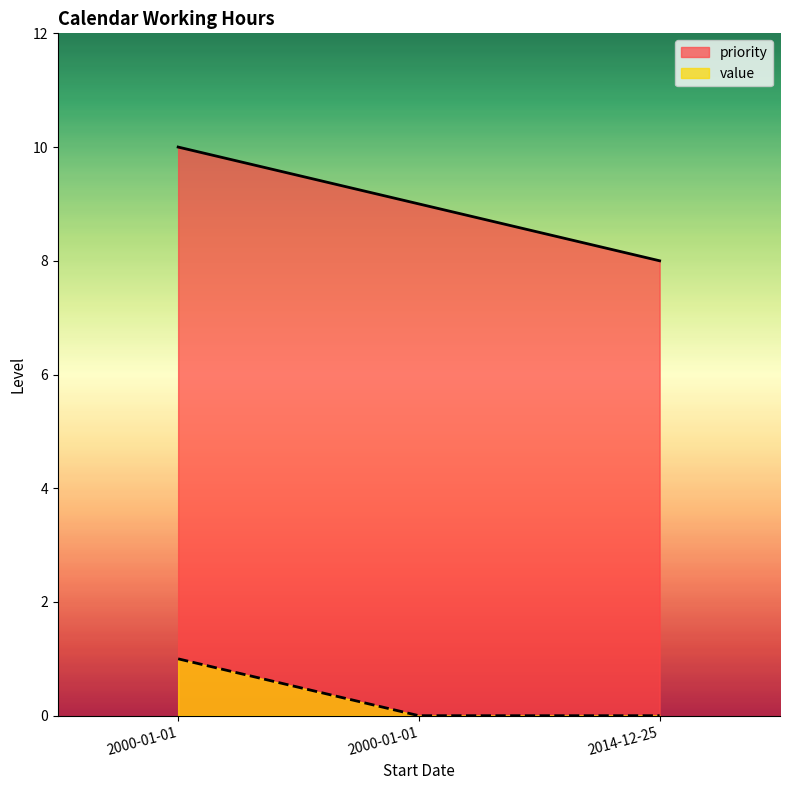

Reading left to right, what are all the values shown in this chart?

priority: 2000-01-01=10	2000-01-01=9	2014-12-25=8
value: 2000-01-01=1	2000-01-01=0	2014-12-25=0